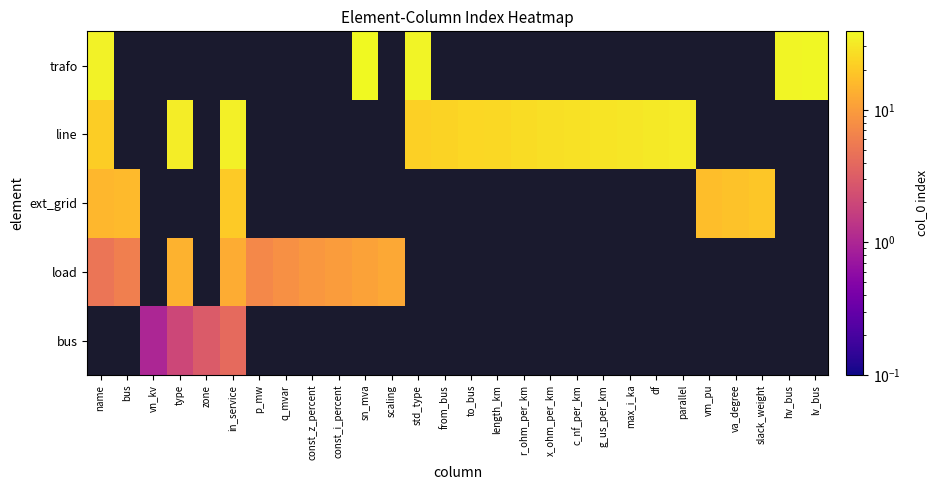

What is the sum of the ext_grid values at vm_pu and in_service?

37.0